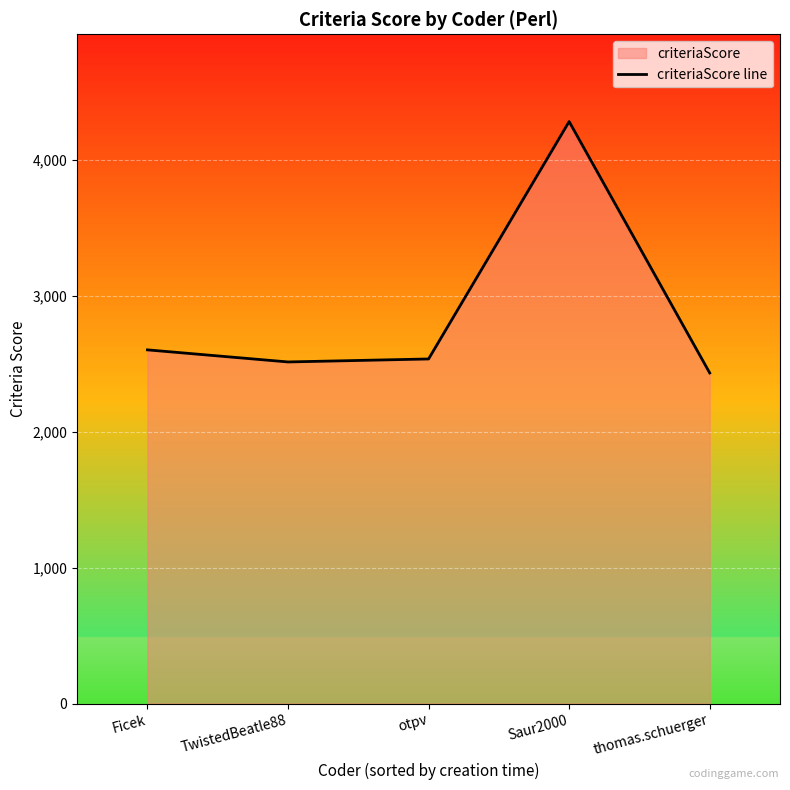

How many series are shown in this chart?

1